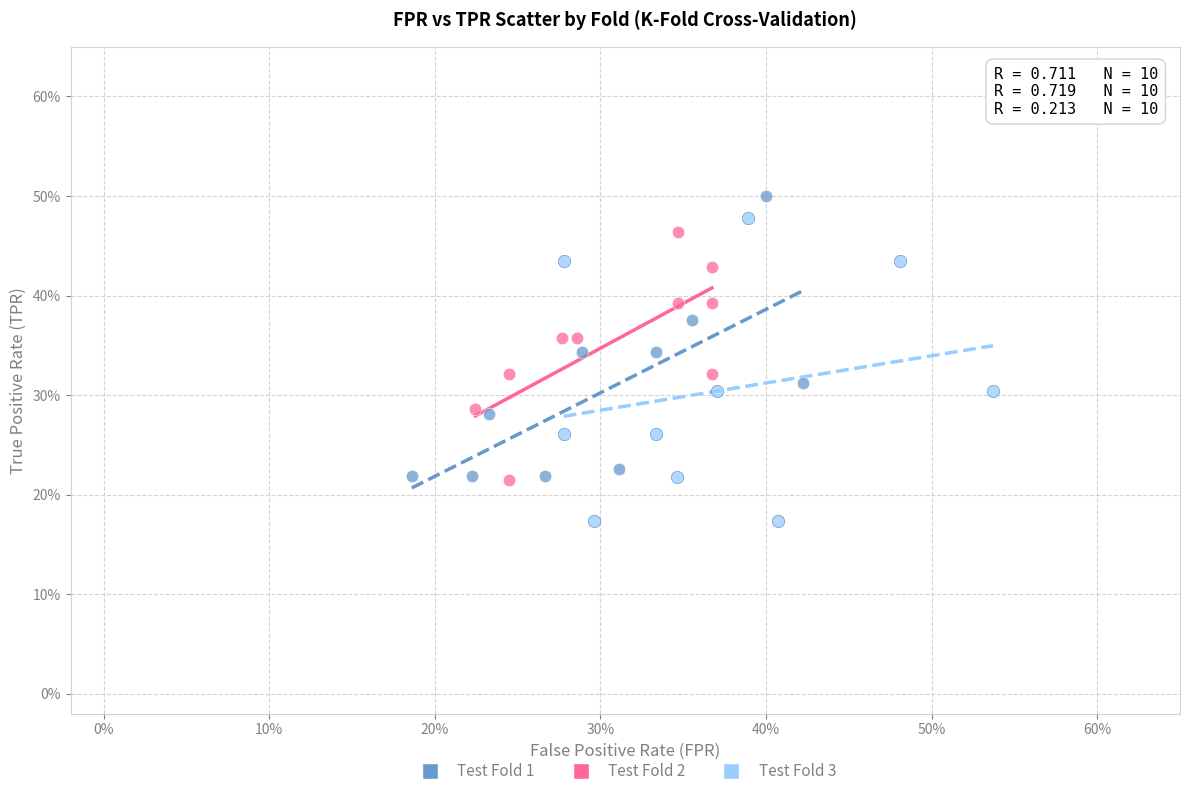

What are all the series names shown in the legend?

Test Fold 1, Test Fold 2, Test Fold 3